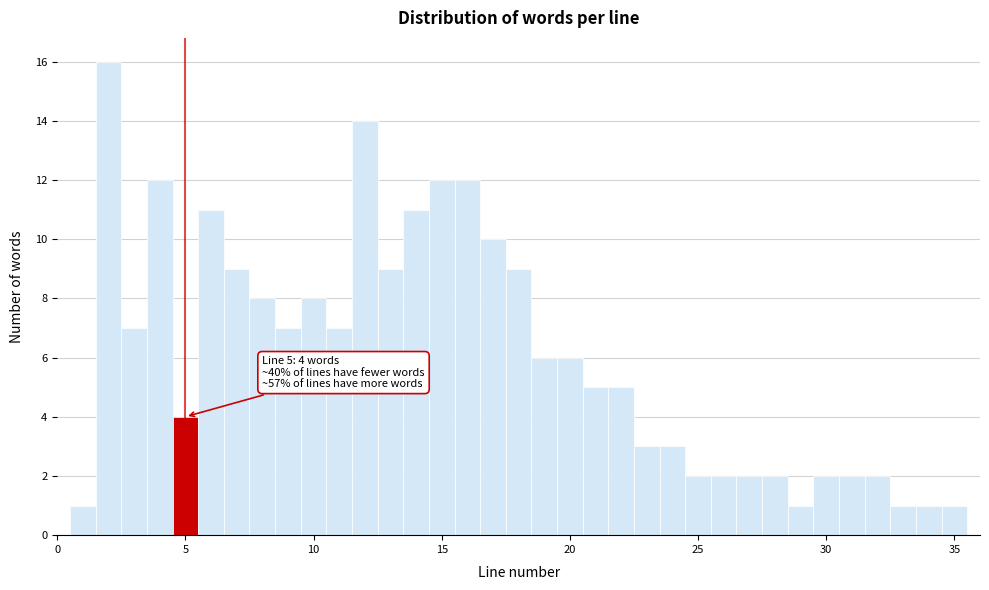

Around what value on the x-axis is the tallest bar? Give the approximate position of its centre, as read against the axis.

2.0